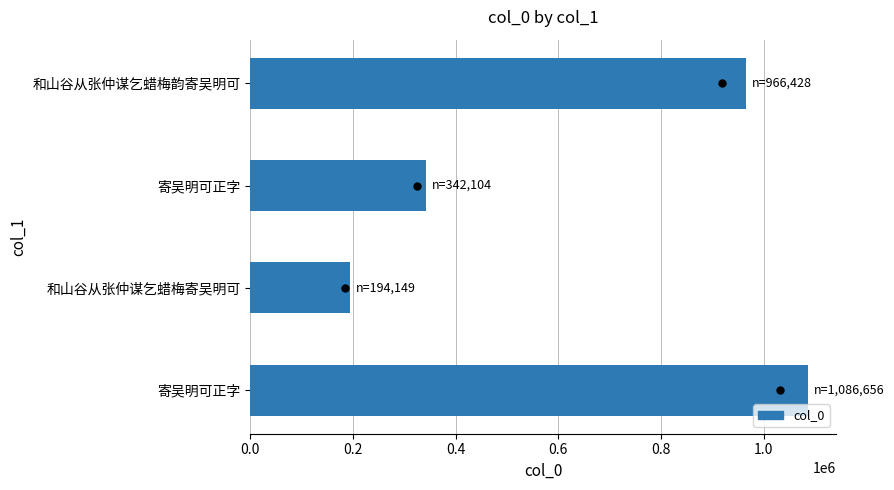

What is the change in value from 0.0 to 0.4?

-744552